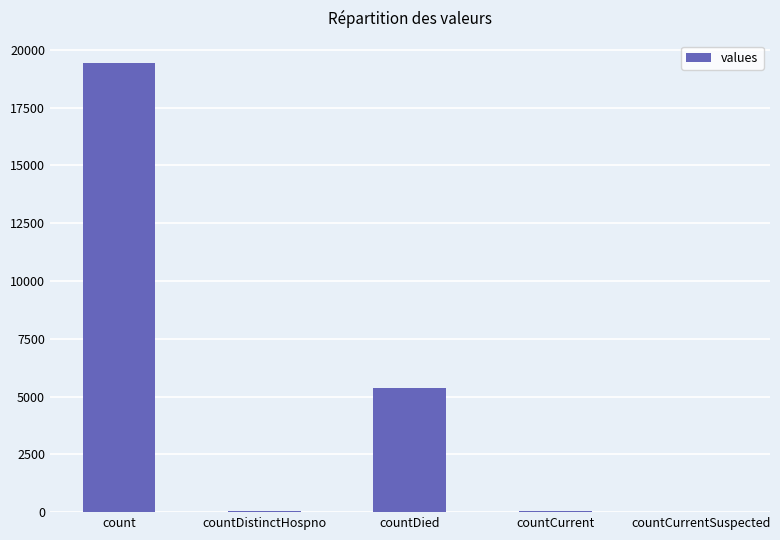

The chart shows a value of 5357 at countDied. True or false?

True